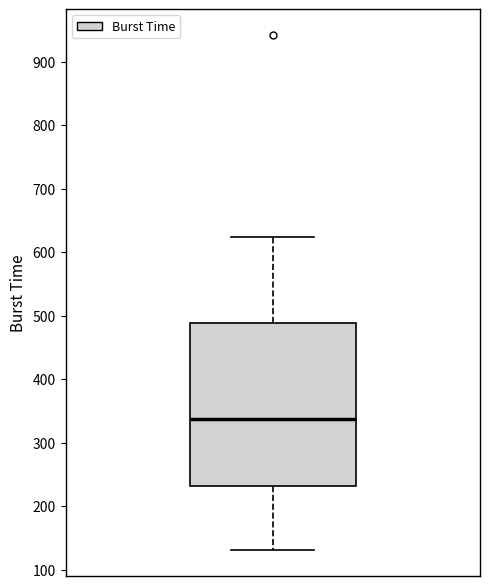

Where does the upper whisker of the box end on the y-axis? The values are not printed on the chart, so give them approximately, as read against the axis.

620